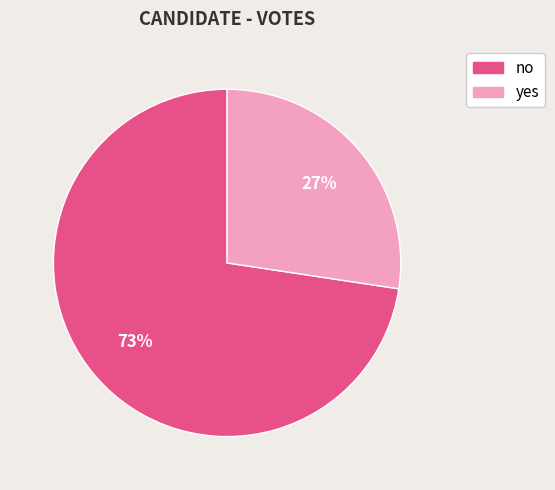

Do no and yes together represent more than half of the pie?

Yes